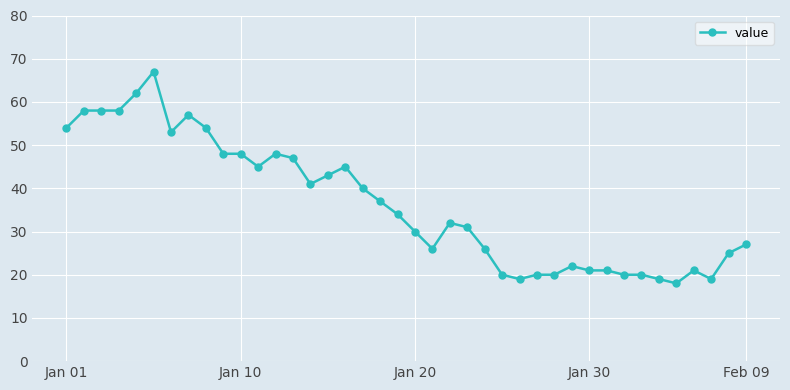

What is the greatest value displayed?

67